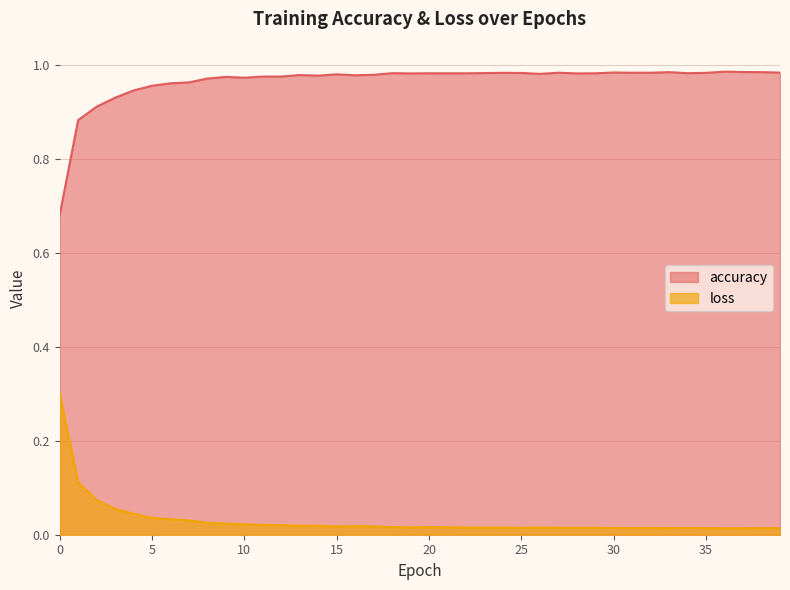

Which category has the lowest value in the loss series?

36